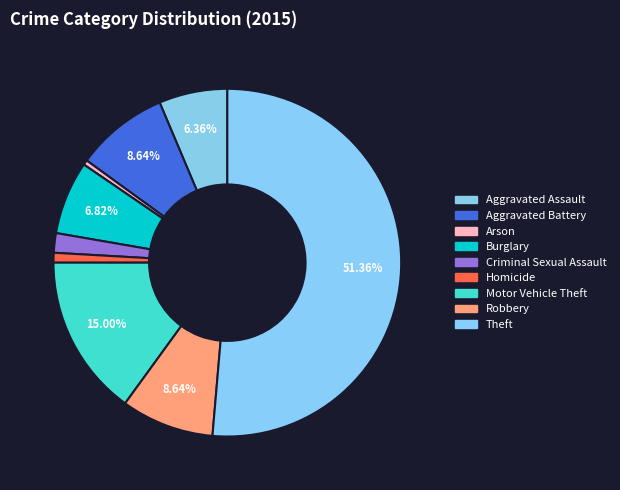

How many slices are in this pie chart?

9